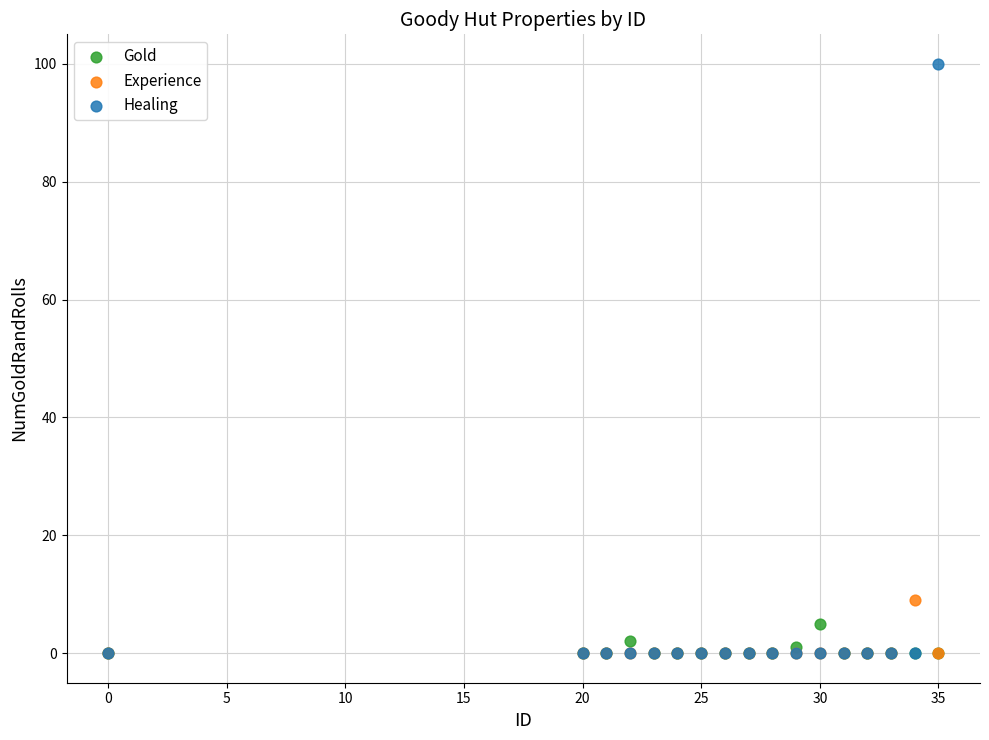

Which series has the widest spread of Y values?

Healing